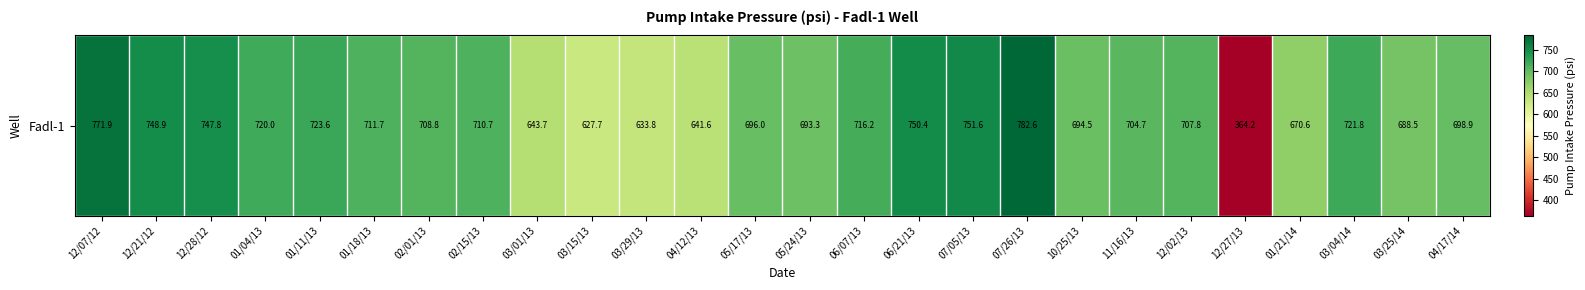

What is the minimum value shown in the chart?

364.2